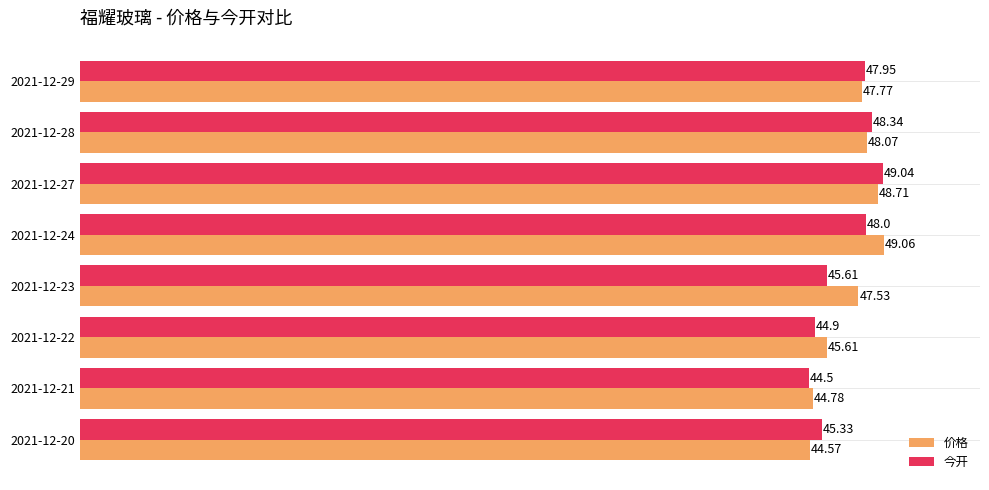

What is the difference between the second highest and minimum values in the 价格 series?

4.1